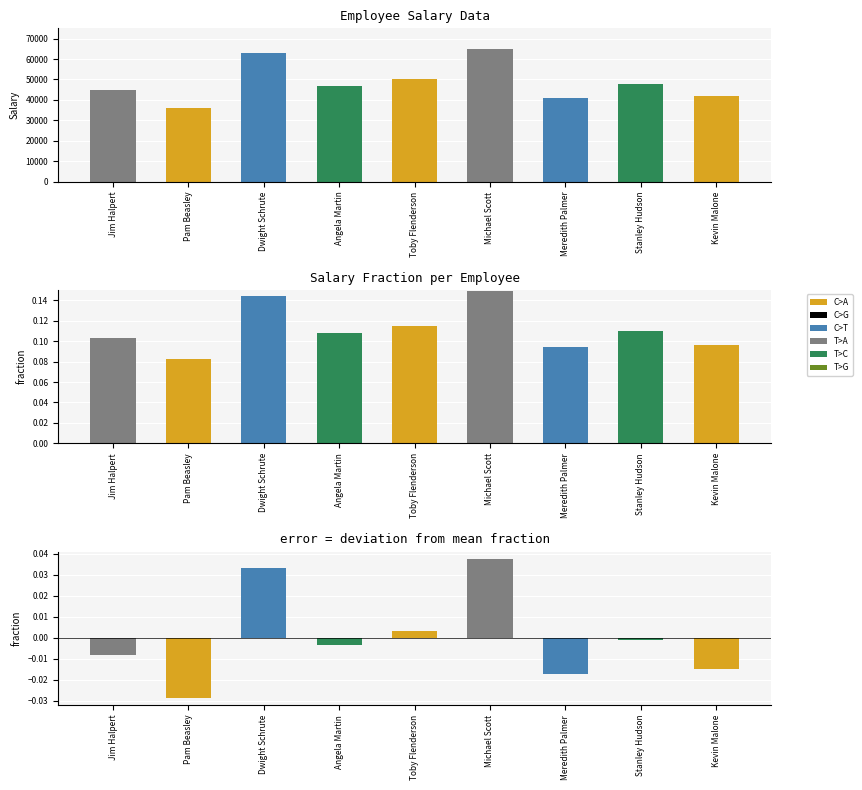

What is the difference between the maximum and minimum values in the Deviation from mean series?

0.1